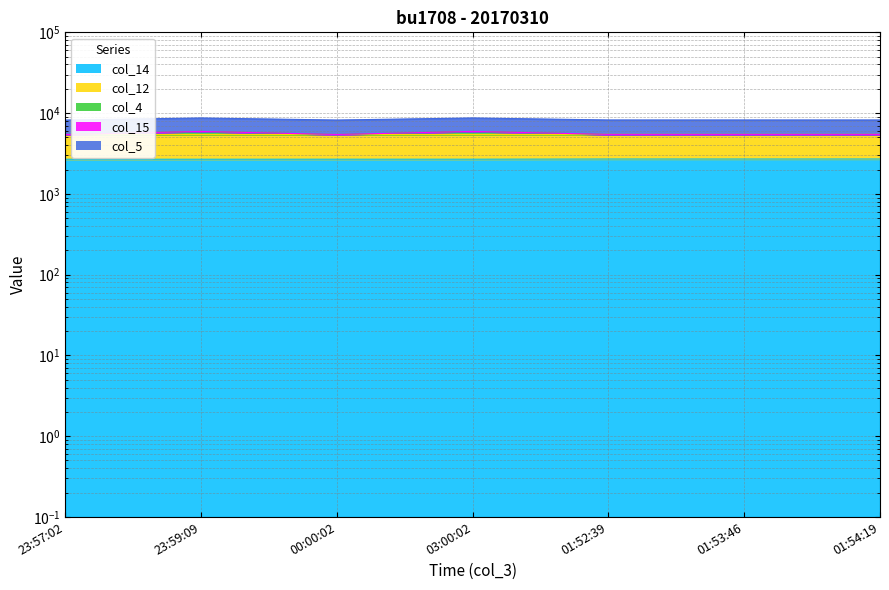

What is the difference between the maximum and minimum values in the col_4 series?

499.9